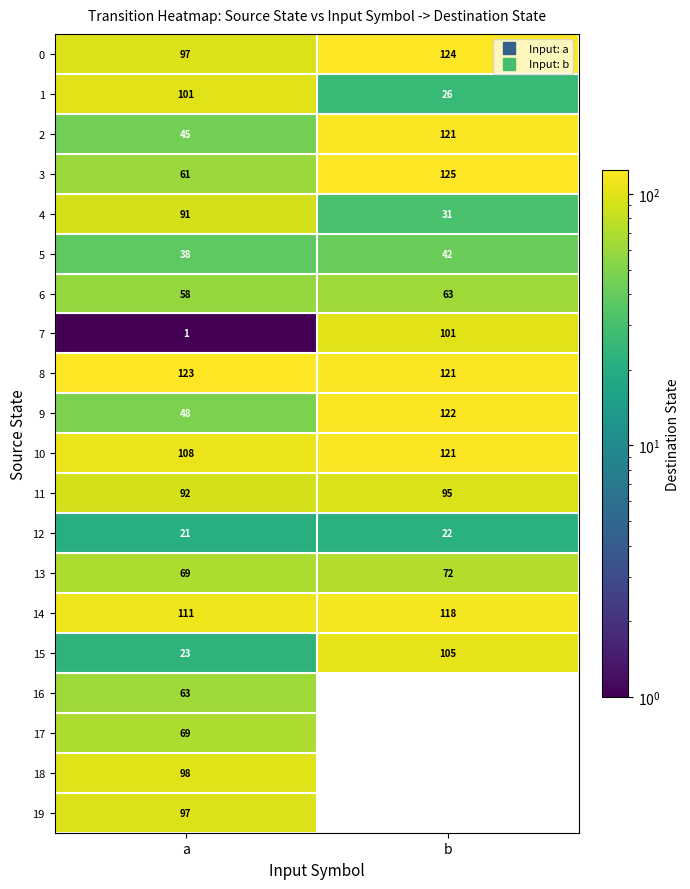

What is the highest value of the 0 series?

124